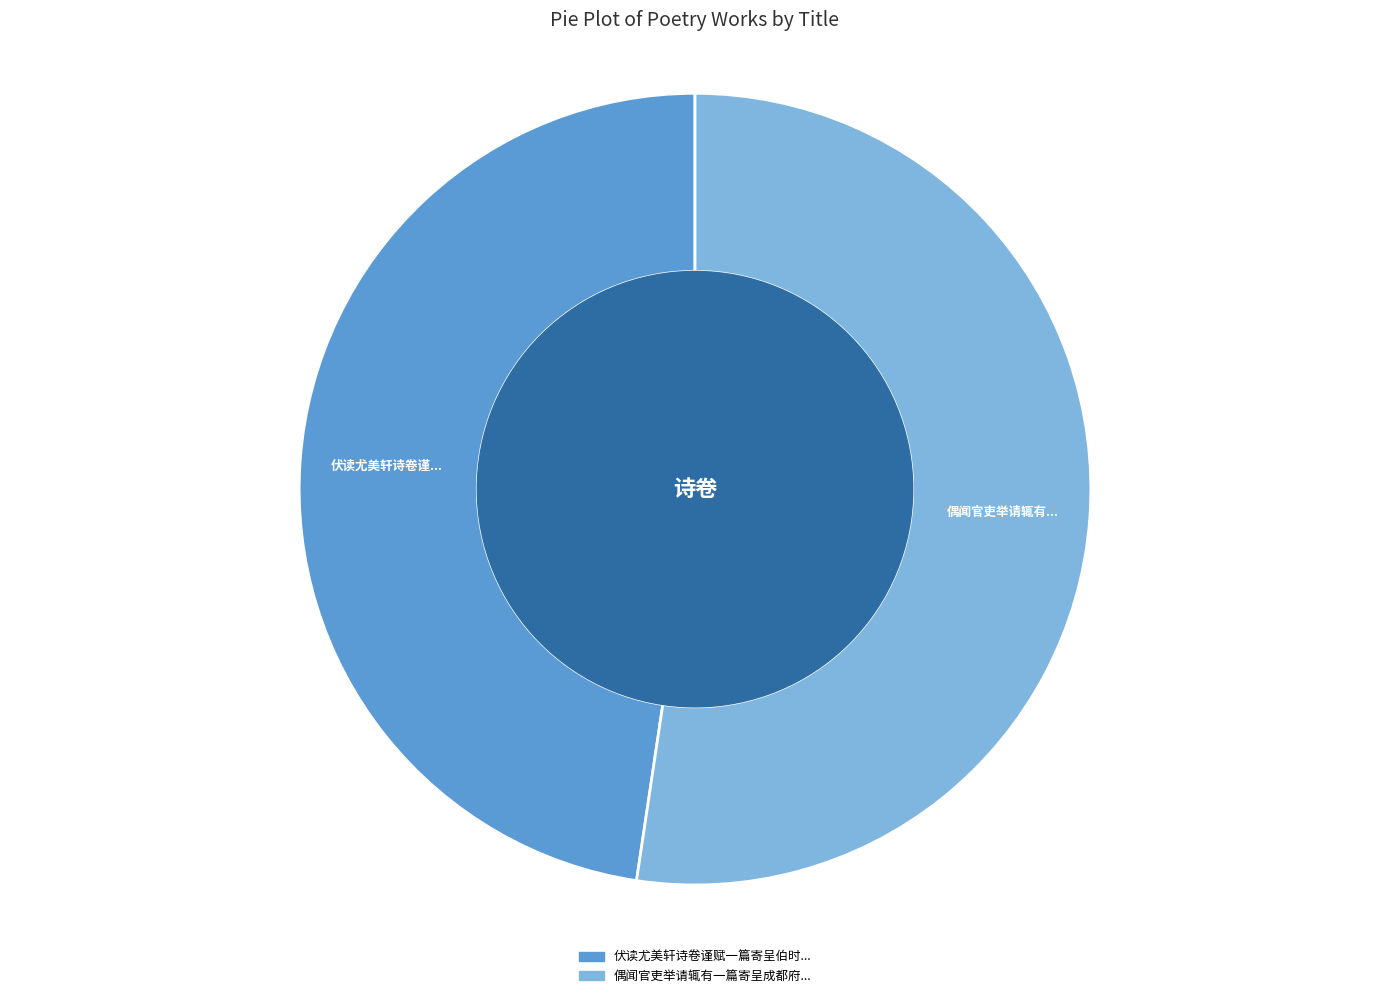

Does any single category account for the majority?

Yes